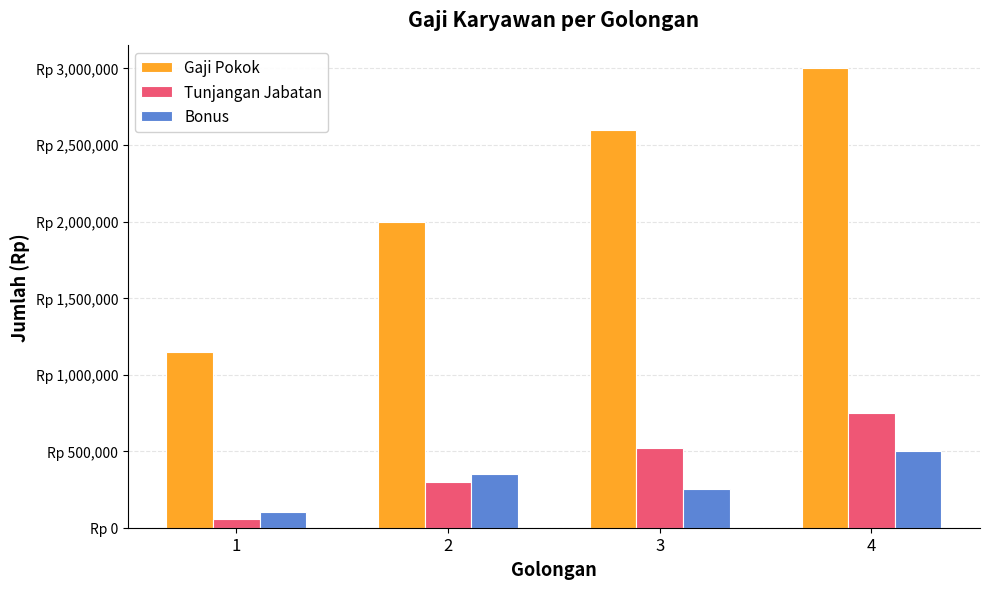

What are all the series names shown in the legend?

Gaji Pokok, Tunjangan Jabatan, Bonus